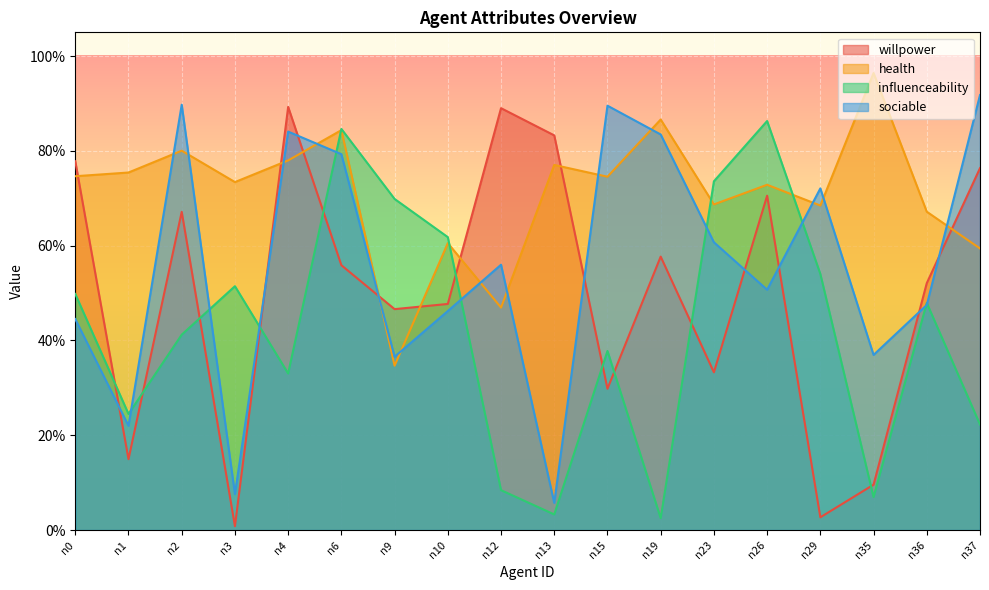

List the series in order of their overall mean, lowest first.

influenceability, willpower, sociable, health